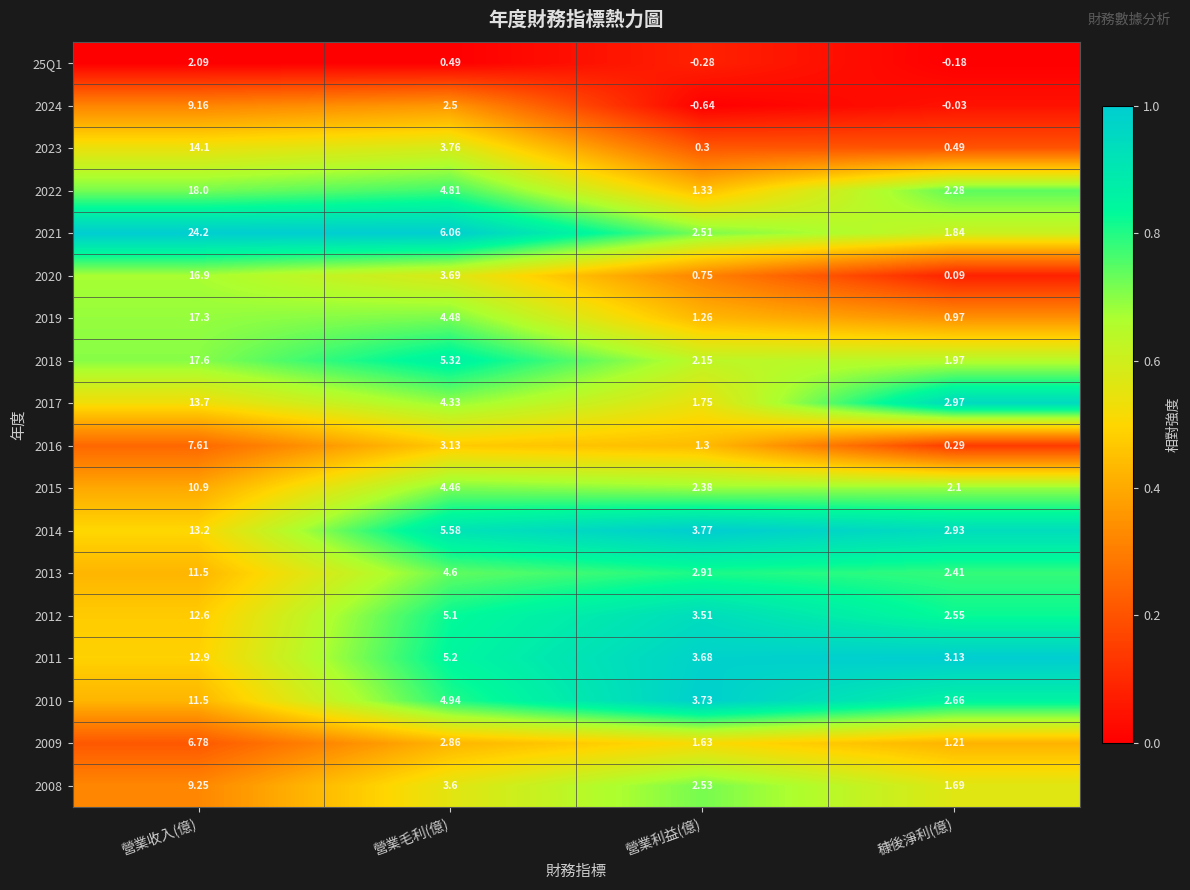

Which label corresponds to the smallest value in the chart?

營業利益(億)